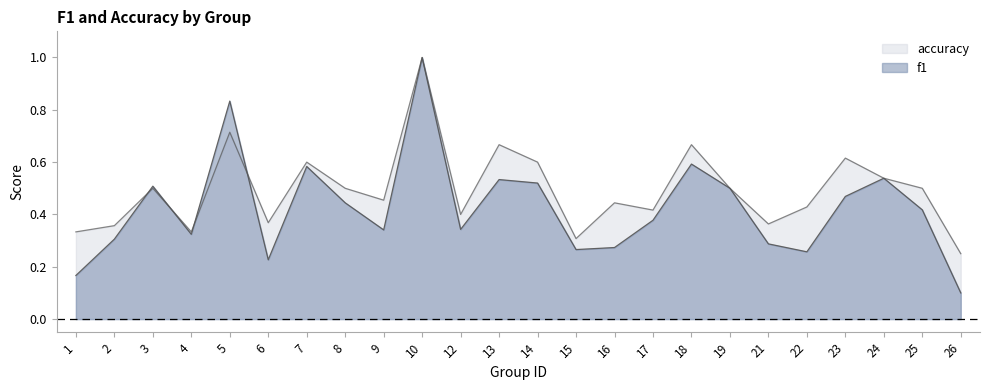

What is the difference between the maximum and second lowest values in the accuracy series?

0.7